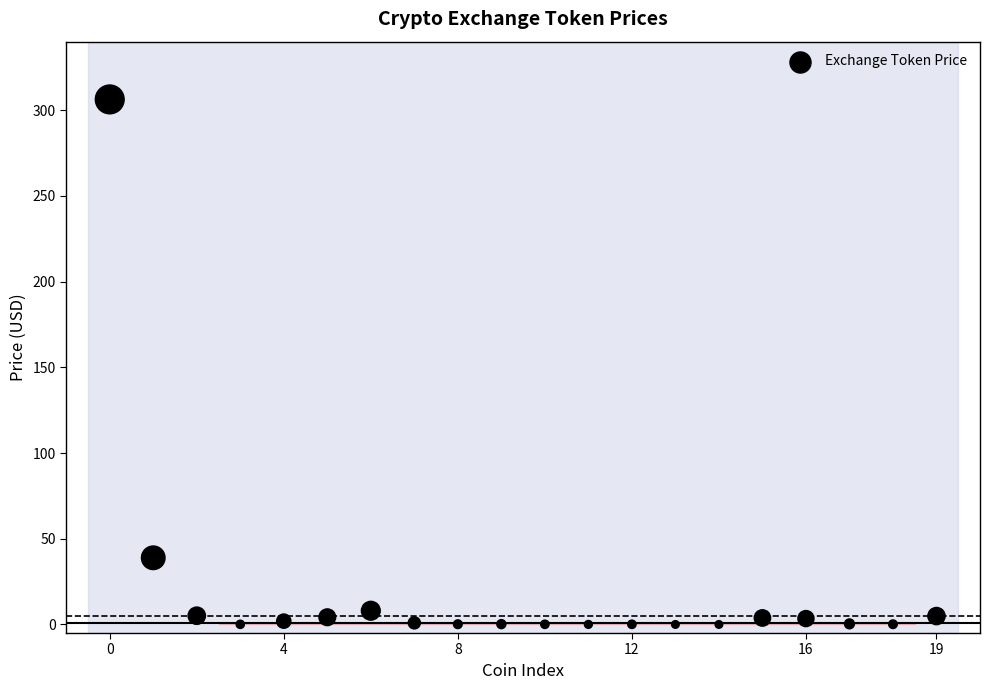

What Y value in the scatter plot is closest to 153?

38.9